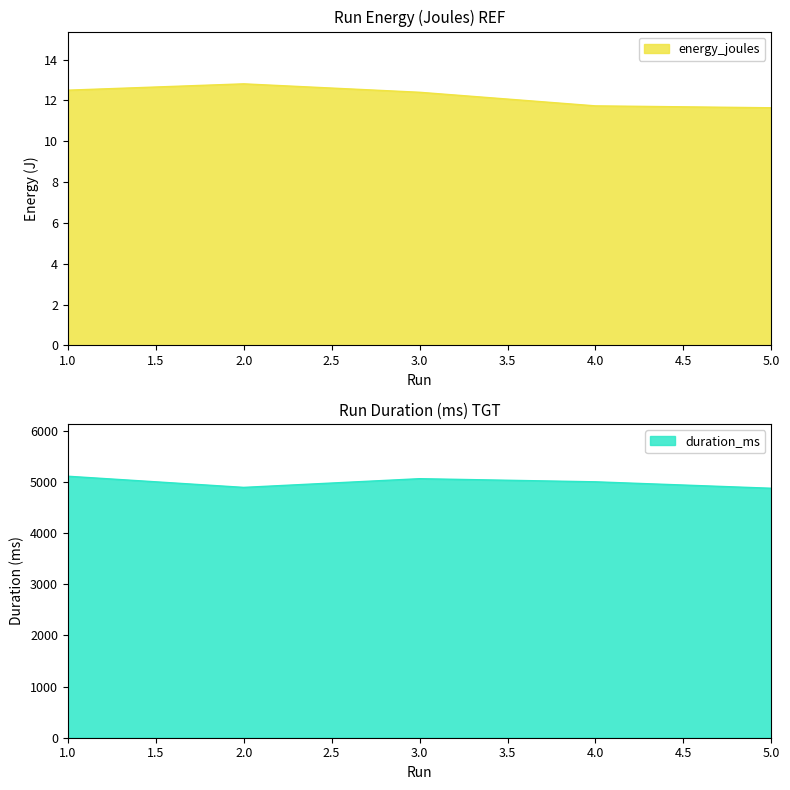

What are all the series names shown in the legend?

energy_joules, duration_ms